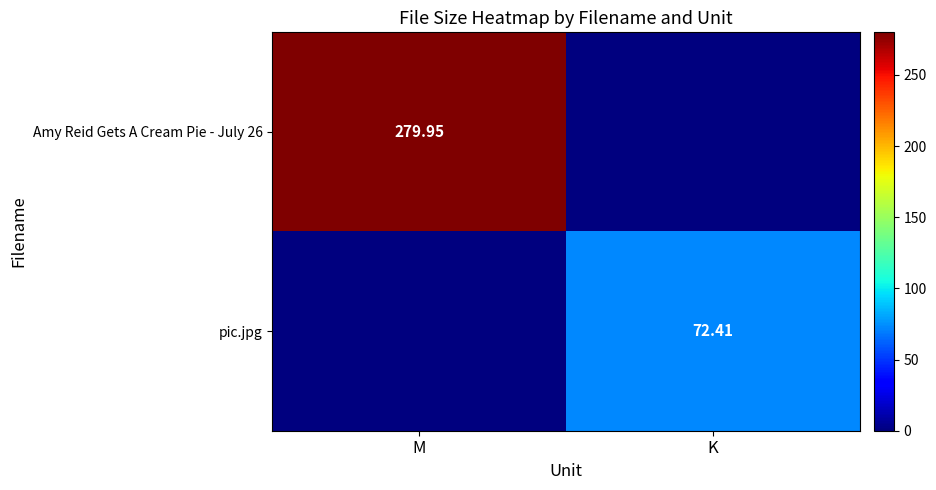

True or false: Amy Reid Gets A Cream Pie - July 26 has a value of 100.2 at K.

False